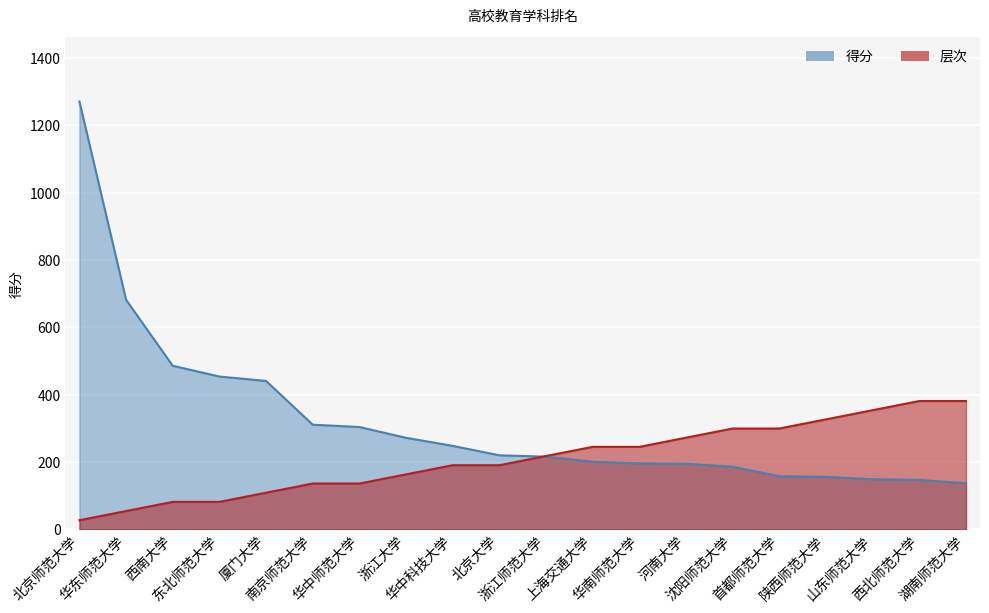

True or false: 层次 has a value of 245.1 at 上海交通大学.

True